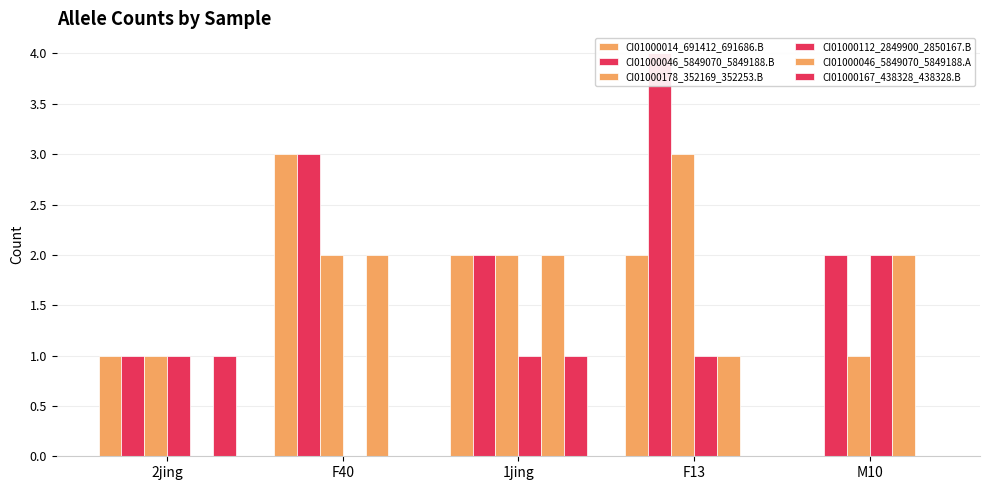

Count the number of categories in the chart.

5